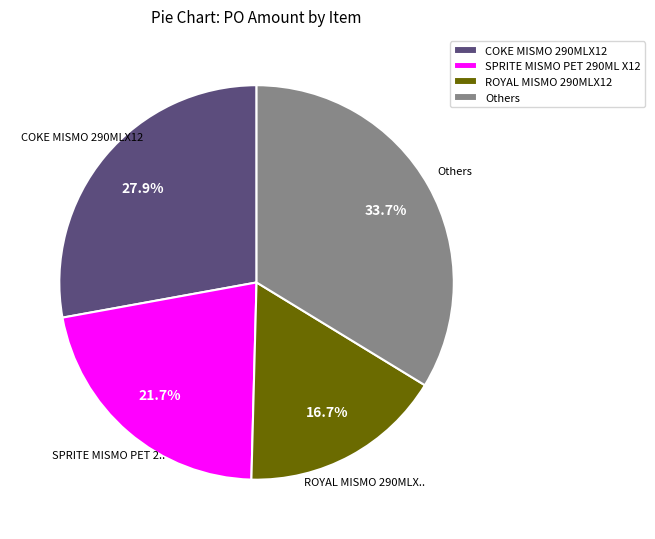

Combined, do Others and SPRITE MISMO PET 290ML X12 account for over 50%?

Yes